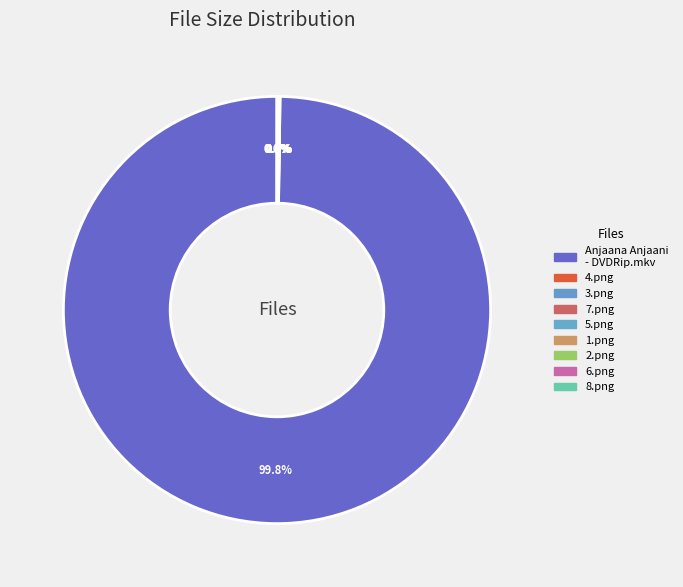

Is it true that 5.png is 0% of the pie?

True